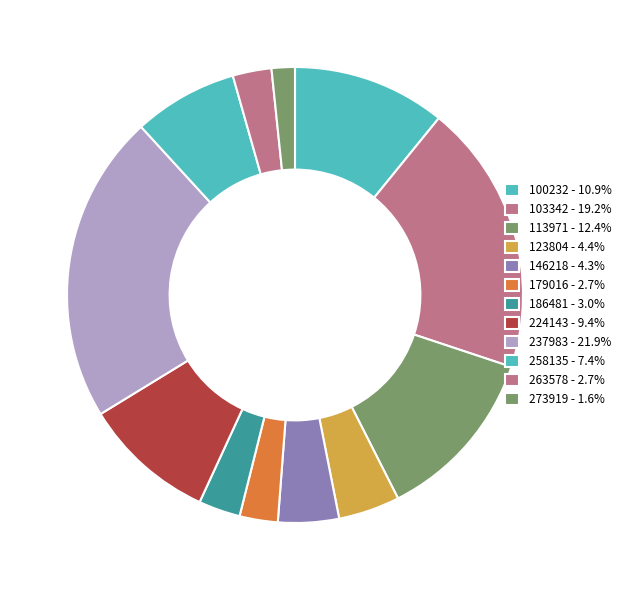

To the nearest percent, what percentage of the pie is 263578?

3%